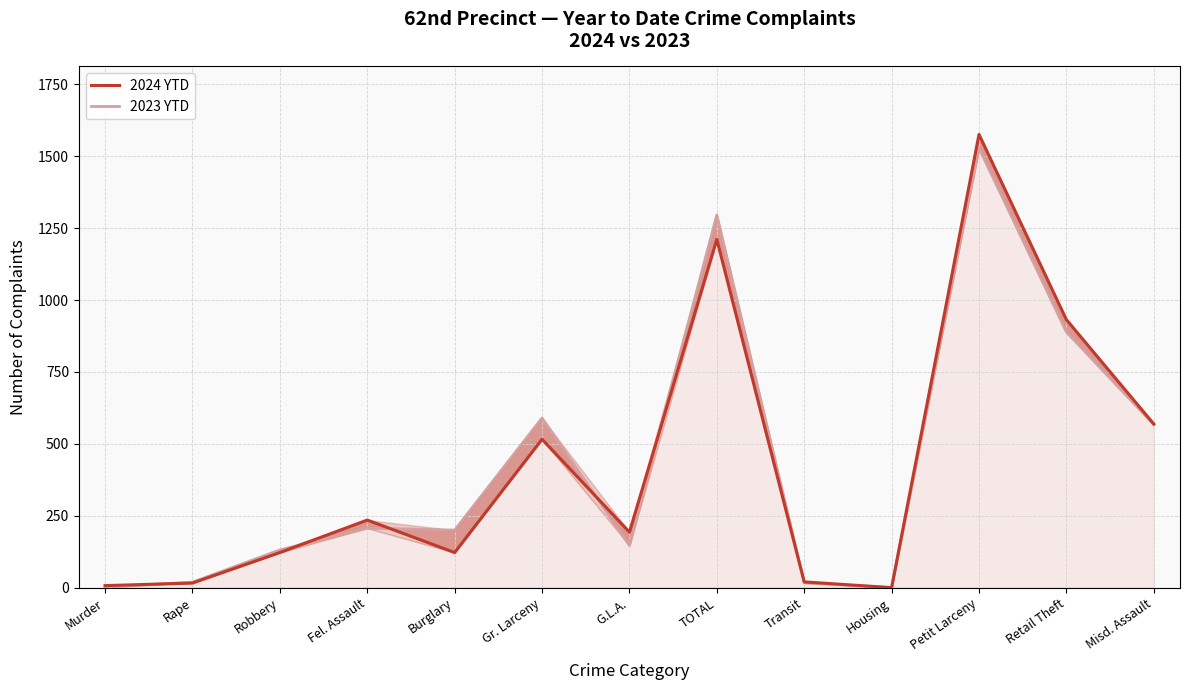

In 2024 YTD, how many points are higher than both neighbors (excluding endpoints)?

4